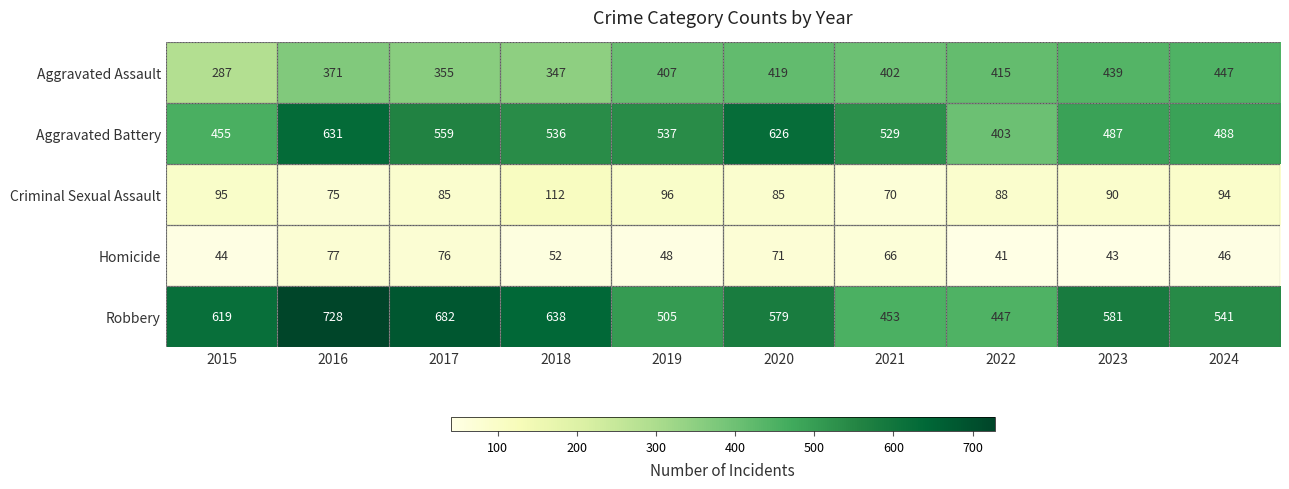

At which category is the sum across all series the highest?

2016